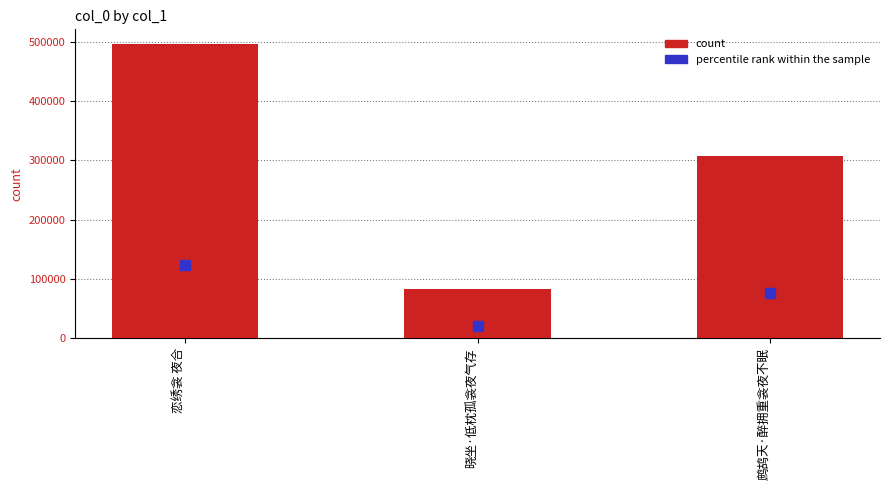

Which series has the largest Y range (max minus min)?

count